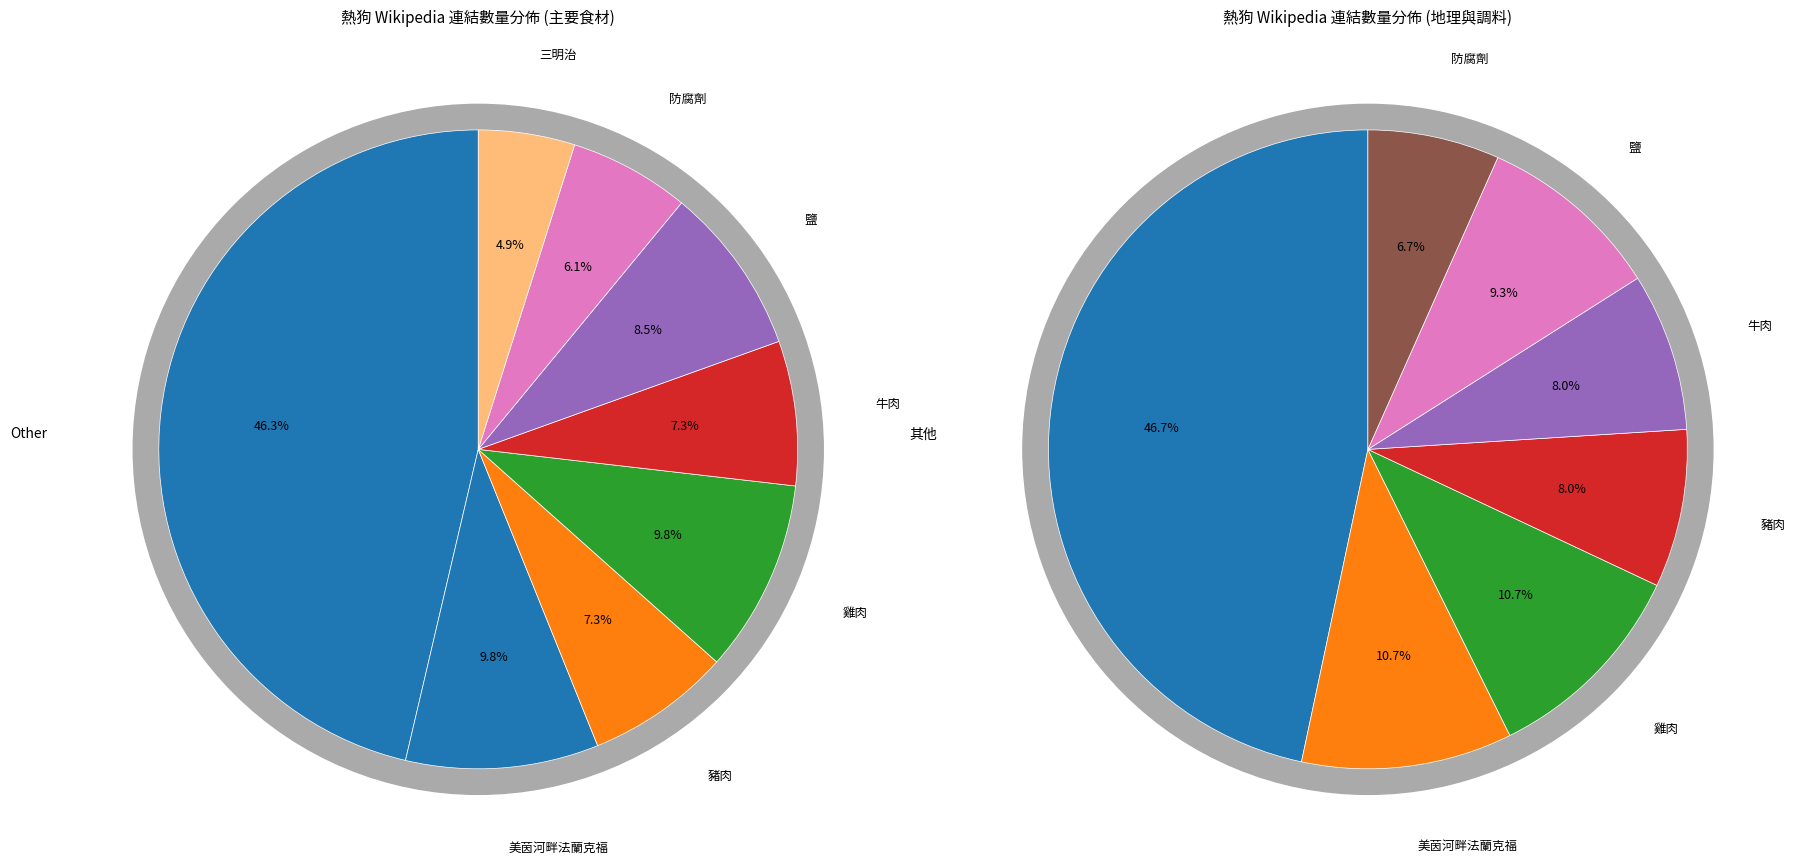

Is there a majority slice in this chart?

No